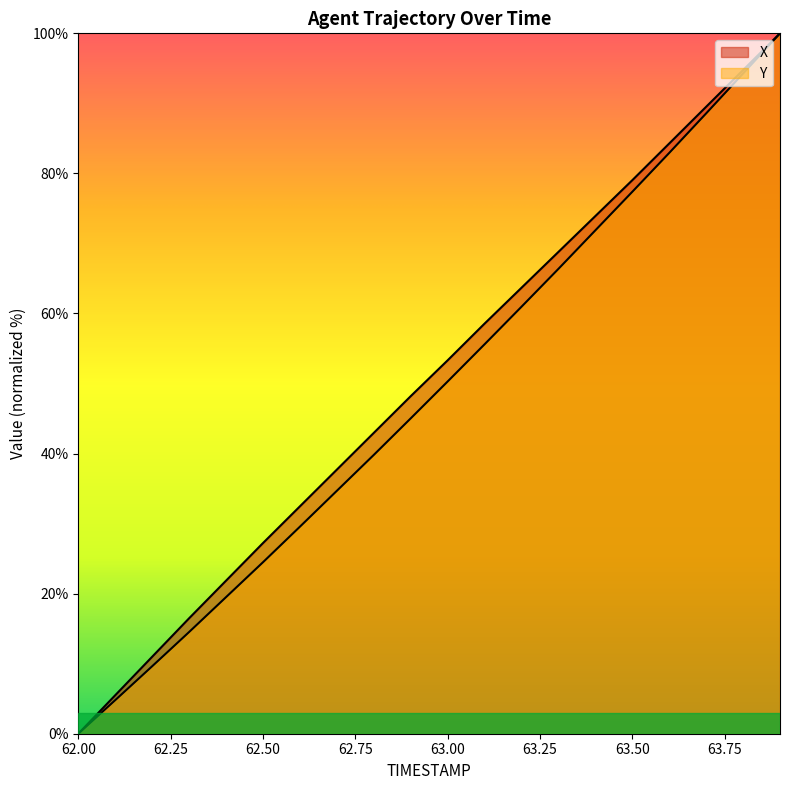

At which category does the chart reach its peak across all series?

63.9